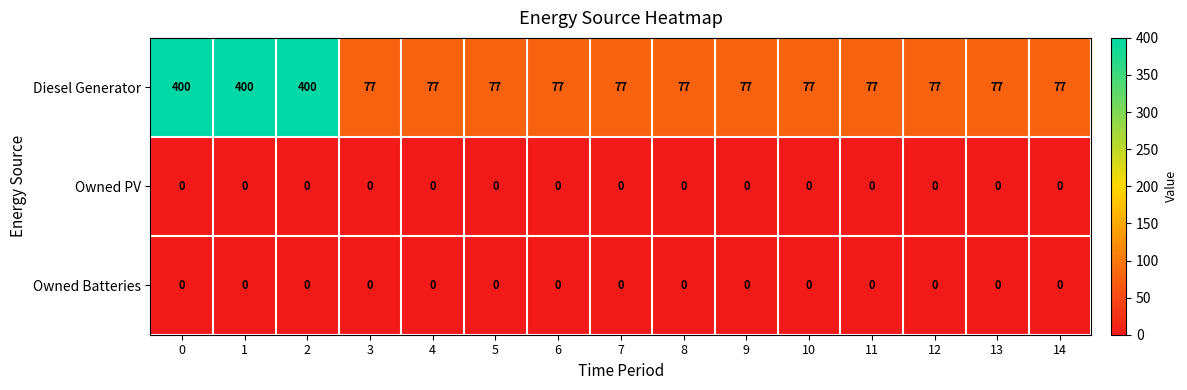

Which series has the largest total across all categories?

Diesel Generator